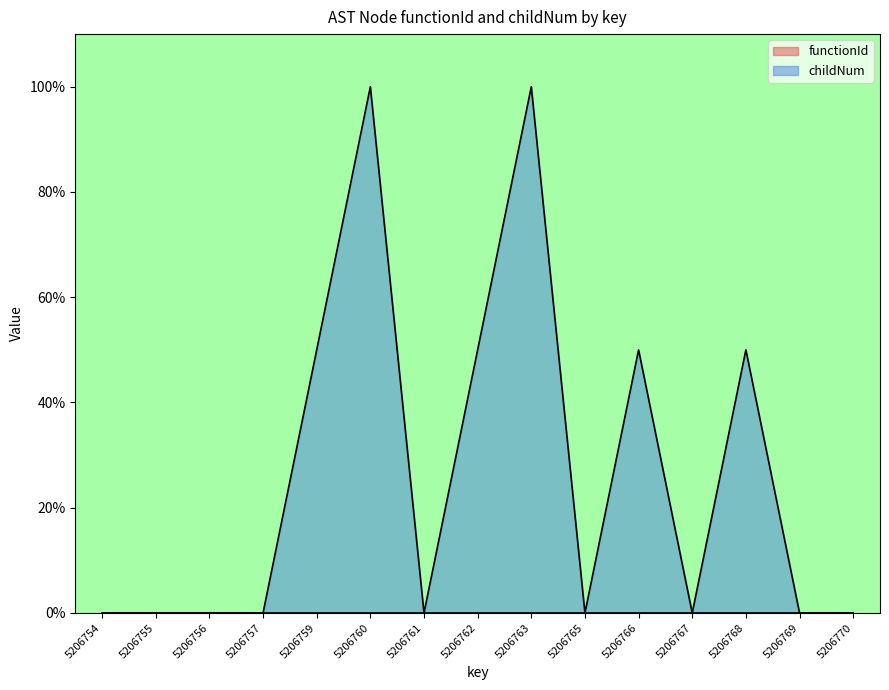

Does the chart display data point markers on the line(s)?

No